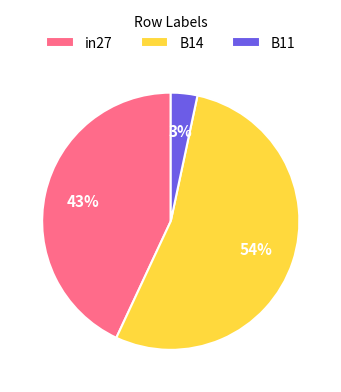

Rank the categories by value from lowest to highest.

B11, in27, B14